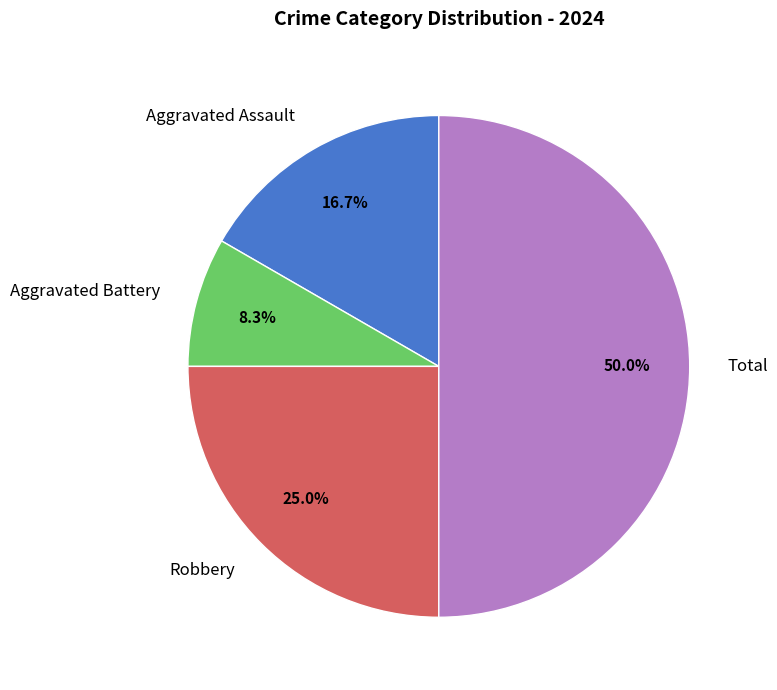

The Total slice represents 50% of the pie. True or false?

True